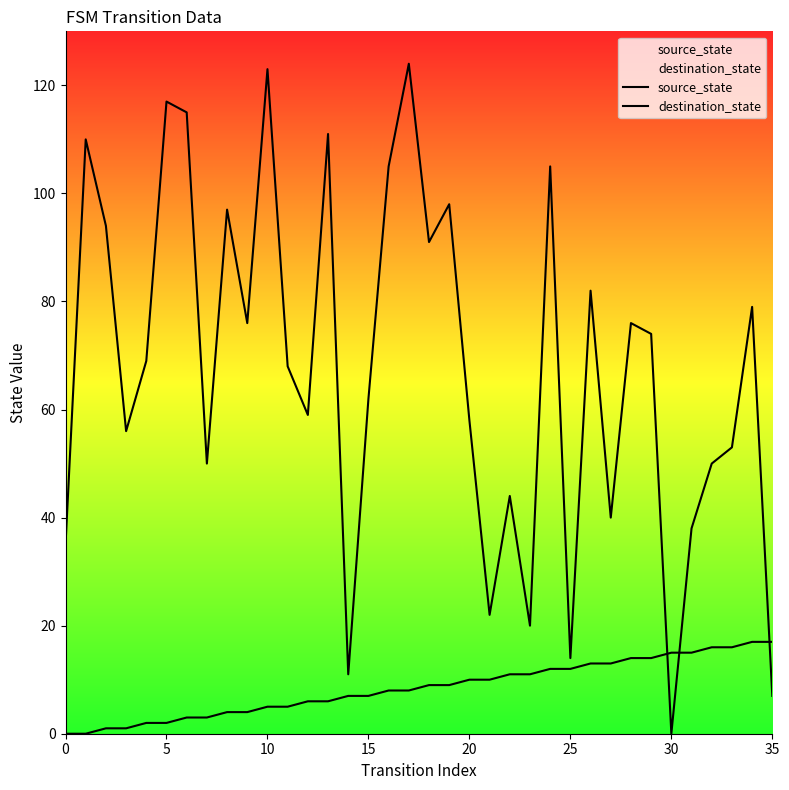

What is the average value of the destination_state series?

68